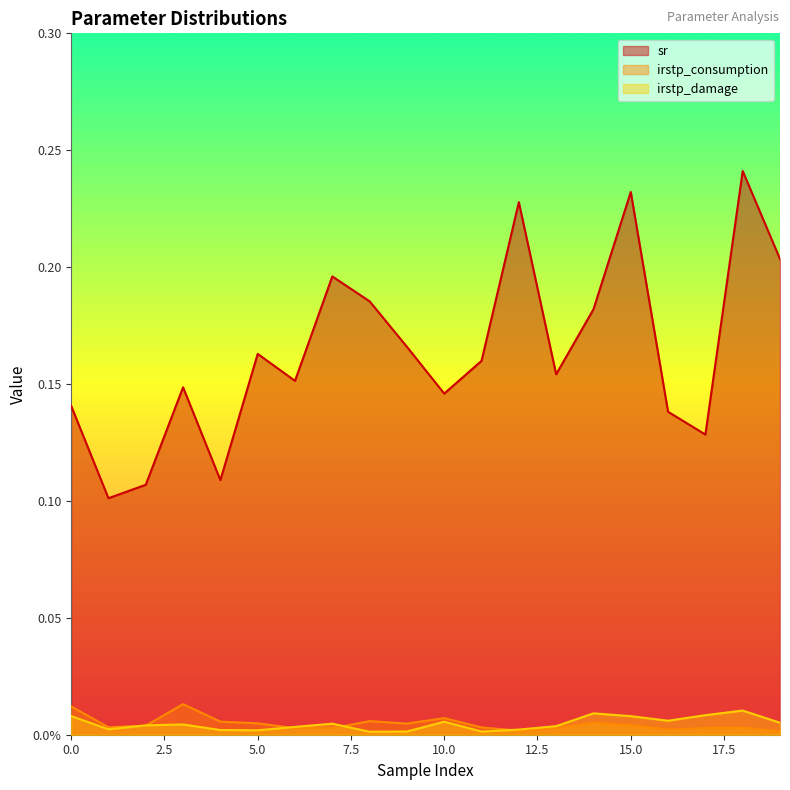

True or false: sr and irstp_consumption cross at least once.

False